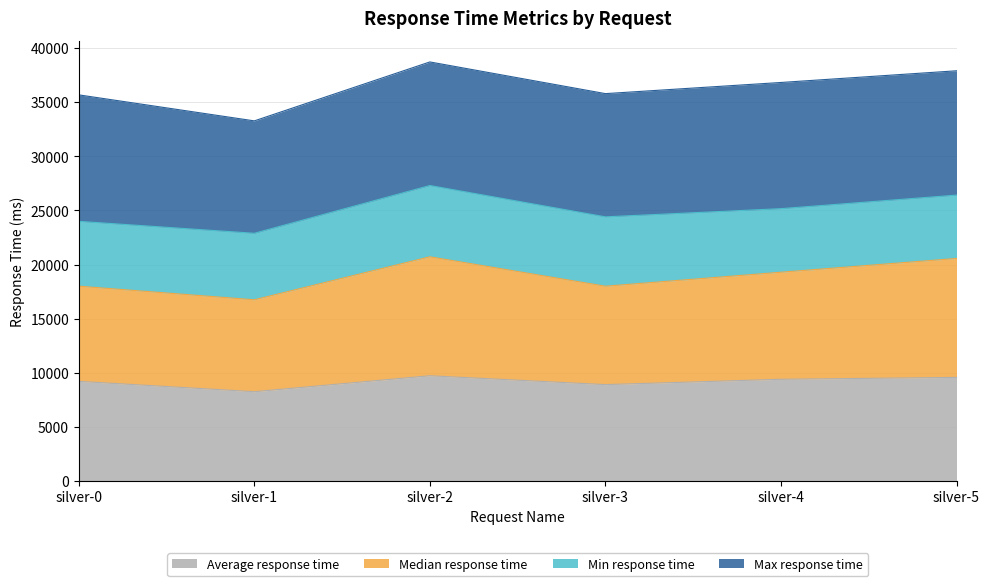

What is the minimum value shown in the chart?

8238